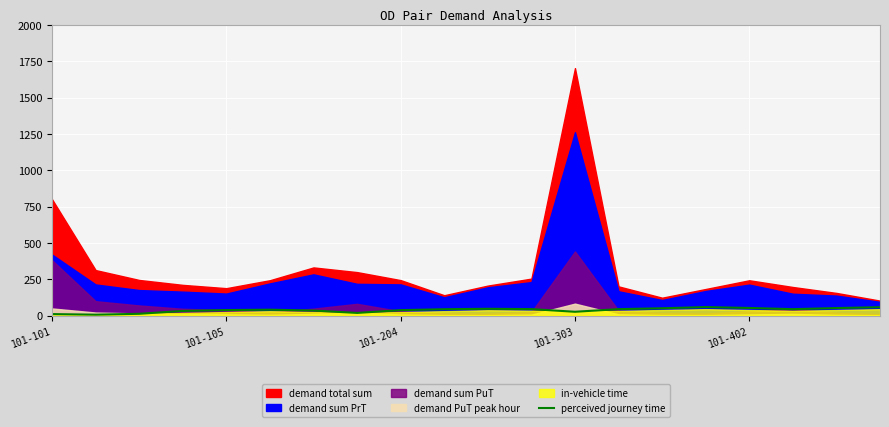

What is the sum of the values at 7 and 11?

62.3